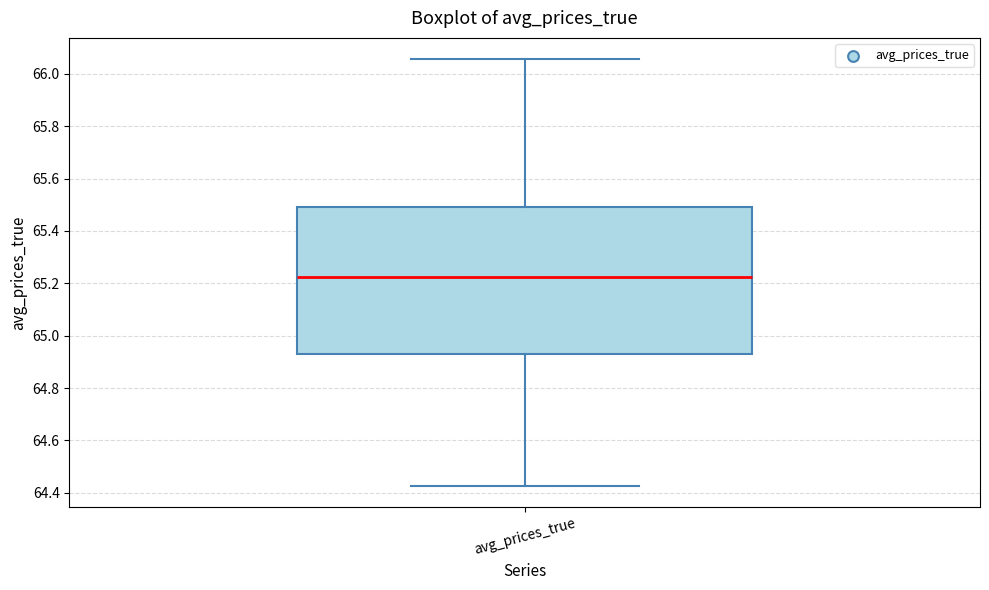

Where is the upper edge of the box for avg_prices_true on the y-axis? The values are not printed on the chart, so give them approximately, as read against the axis.

65.50